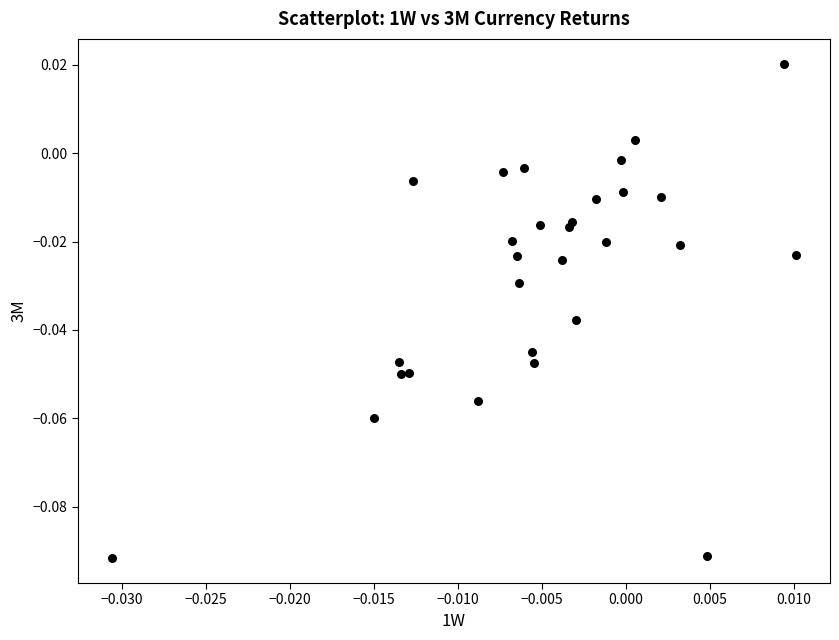

How many data points are displayed?

29